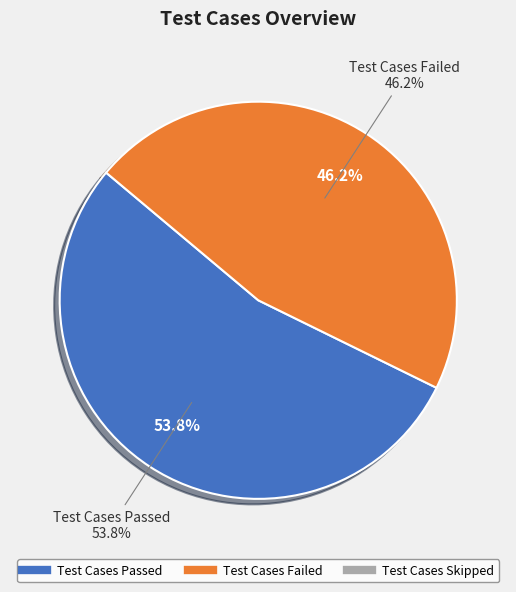

What percentage is NOT represented by Test Cases Passed?

46.2%